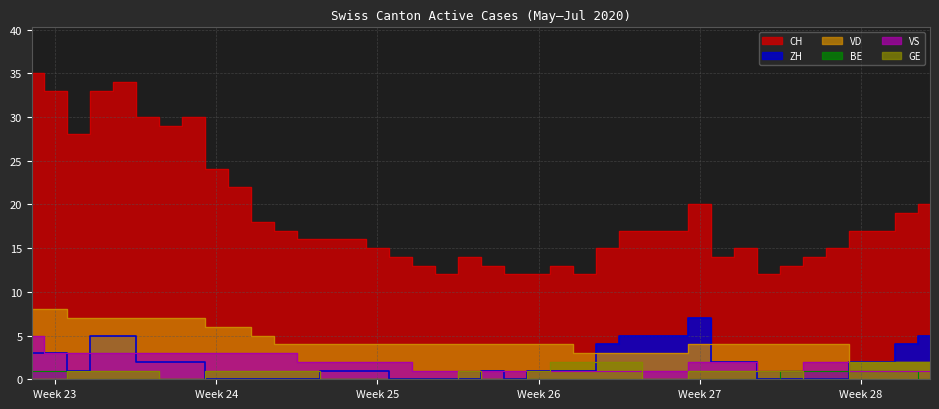

How many lines are shown in the chart?

6